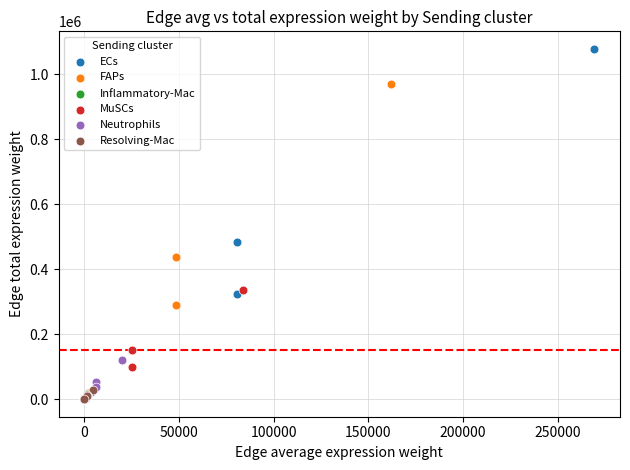

Which series reaches the maximum Y coordinate?

ECs